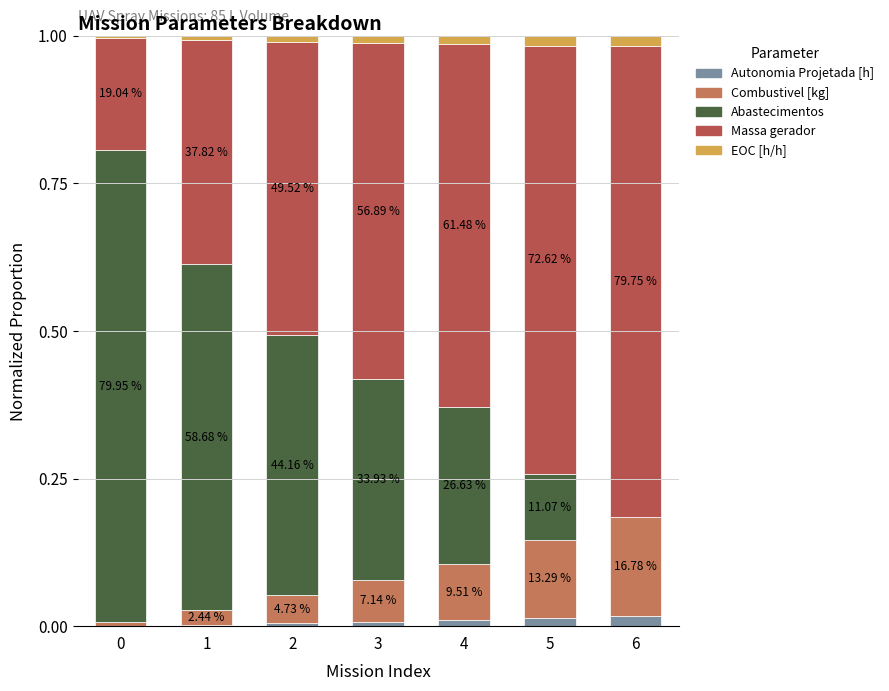

What are all the series names shown in the legend?

Autonomia Projetada [h], Combustivel [kg], Abastecimentos, Massa gerador, EOC [h/h]